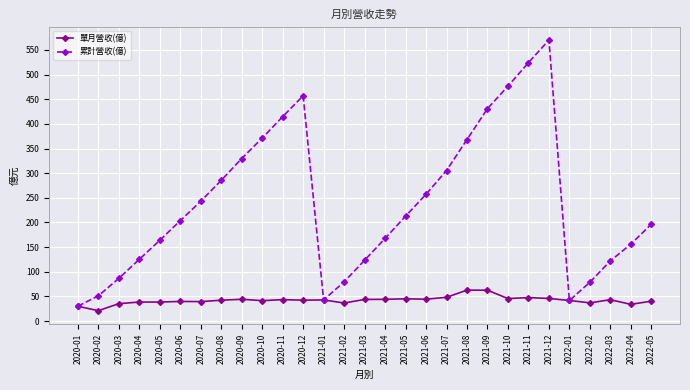

Rank the series by their maximum value, from lowest to highest.

單月營收(億), 累計營收(億)